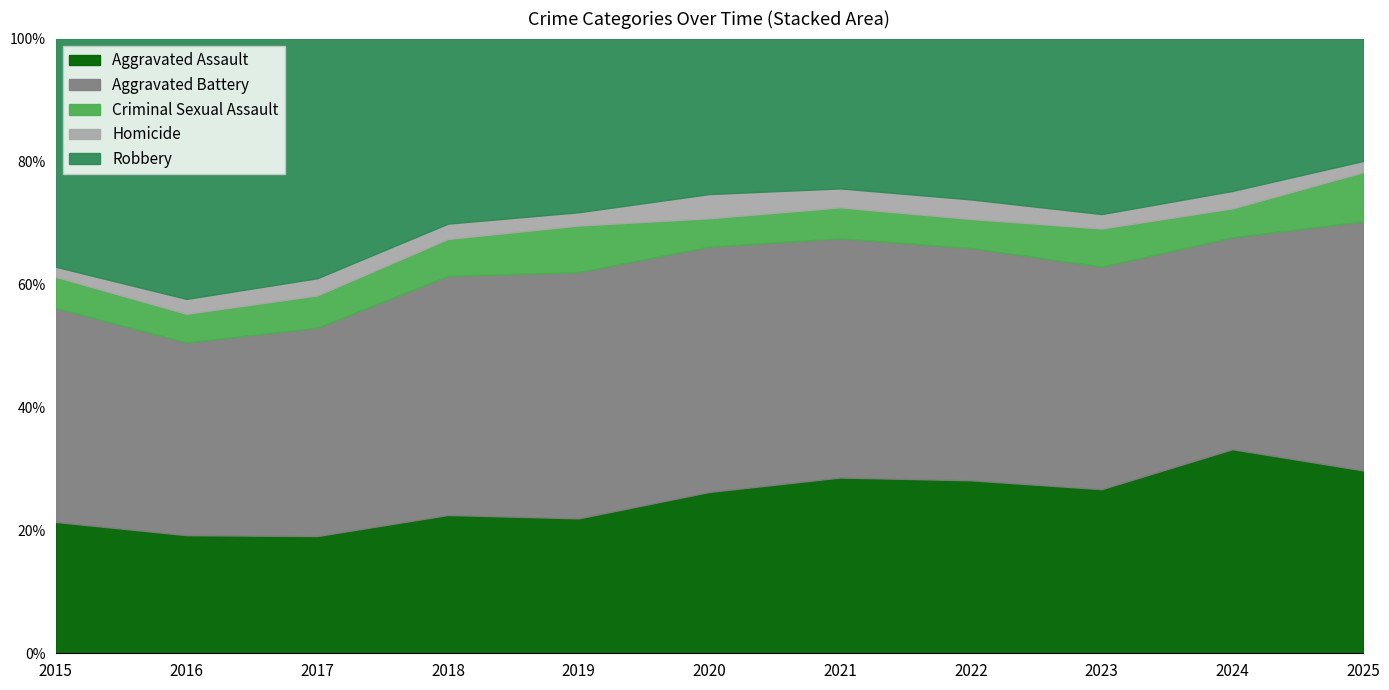

Reading left to right, what are all the values shown in this chart?

Aggravated Assault: 2015=194	2016=206	2017=225	2018=225	2019=223	2020=273	2021=352	2022=327	2023=318	2024=422	2025=130
Aggravated Battery: 2015=316	2016=336	2017=400	2018=389	2019=407	2020=415	2021=479	2022=439	2023=431	2024=438	2025=177
Criminal Sexual Assault: 2015=46	2016=50	2017=62	2018=60	2019=77	2020=48	2021=62	2022=55	2023=74	2024=60	2025=35
Homicide: 2015=15	2016=26	2017=33	2018=25	2019=22	2020=41	2021=38	2022=37	2023=28	2024=36	2025=8
Robbery: 2015=337	2016=454	2017=460	2018=301	2019=287	2020=263	2021=300	2022=304	2023=340	2024=315	2025=87